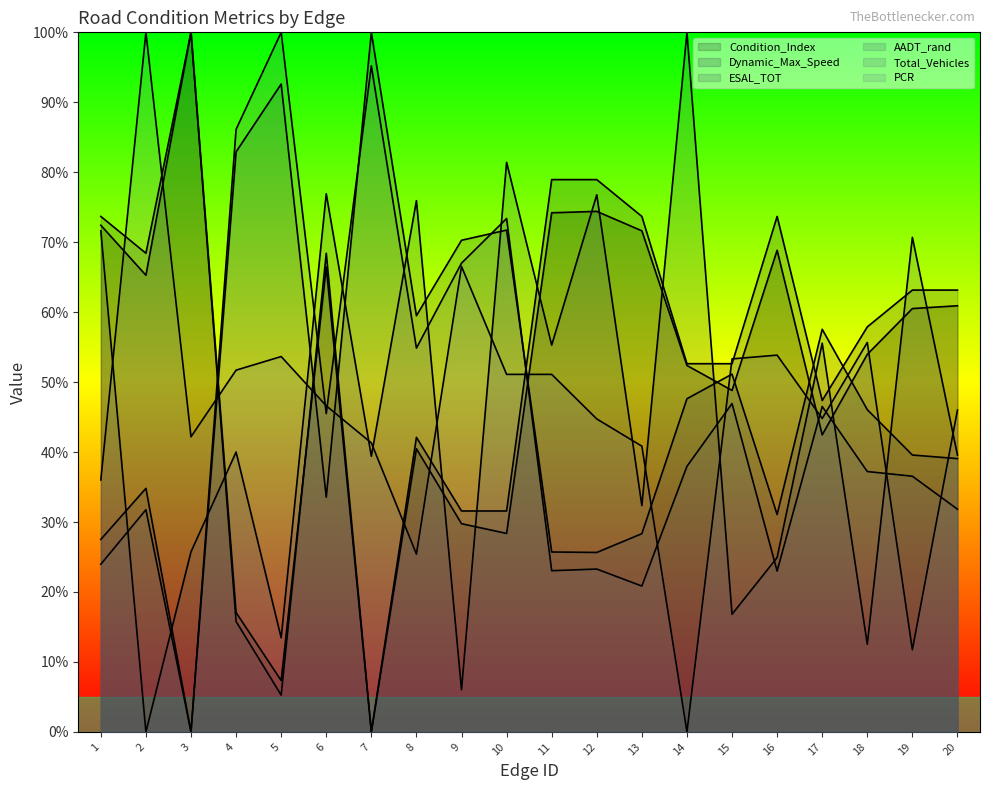

What is the total value across all series at 17?

294.3